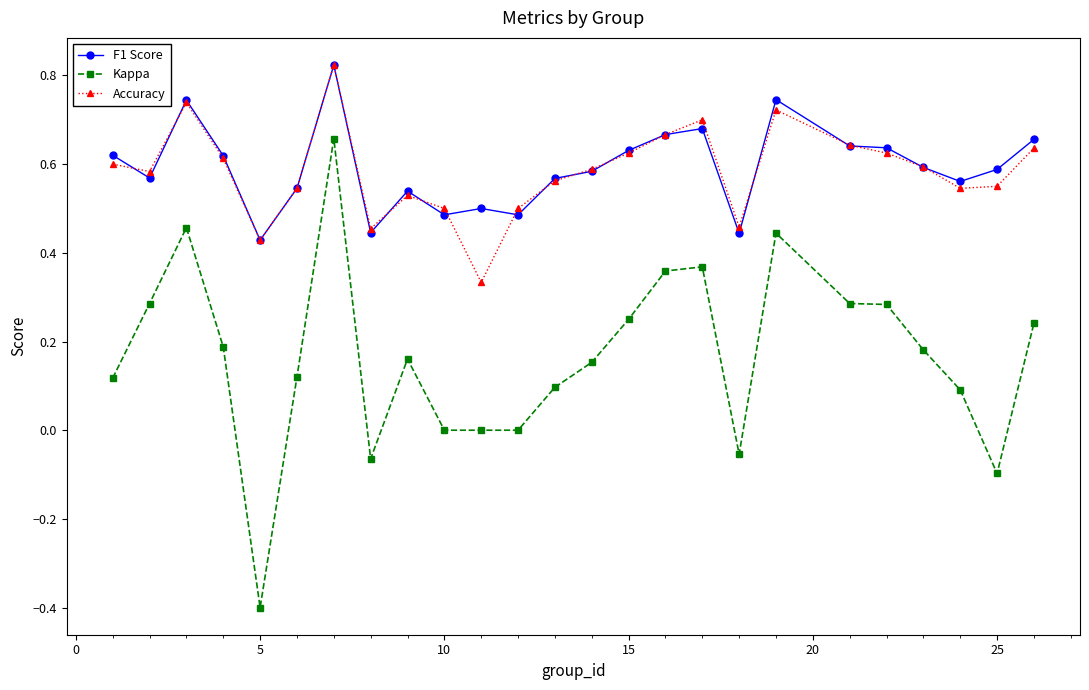

Does the chart have visible grid lines?

No